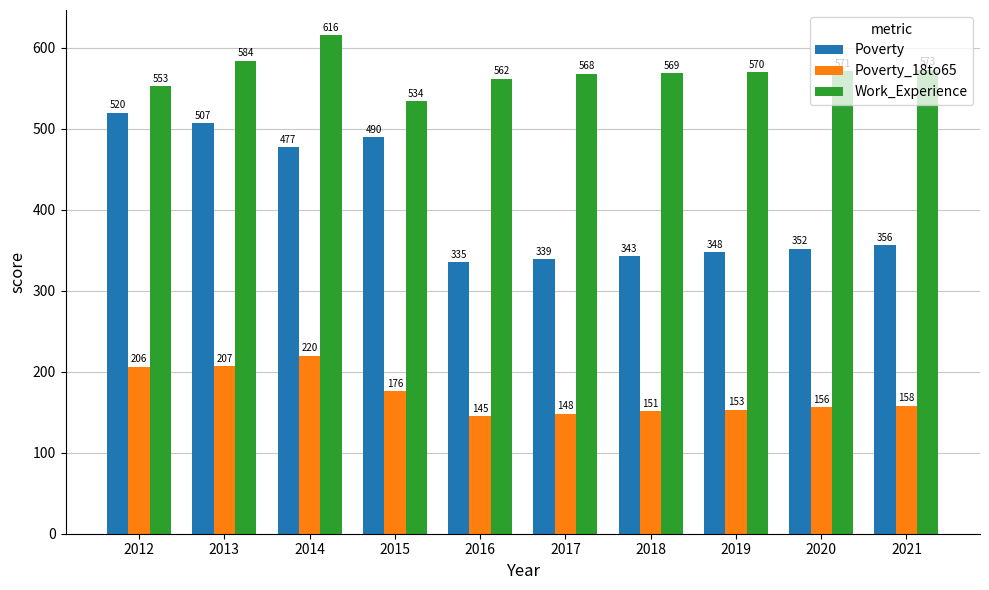

What is the difference between the second highest and second lowest values in the Work_Experience series?

31